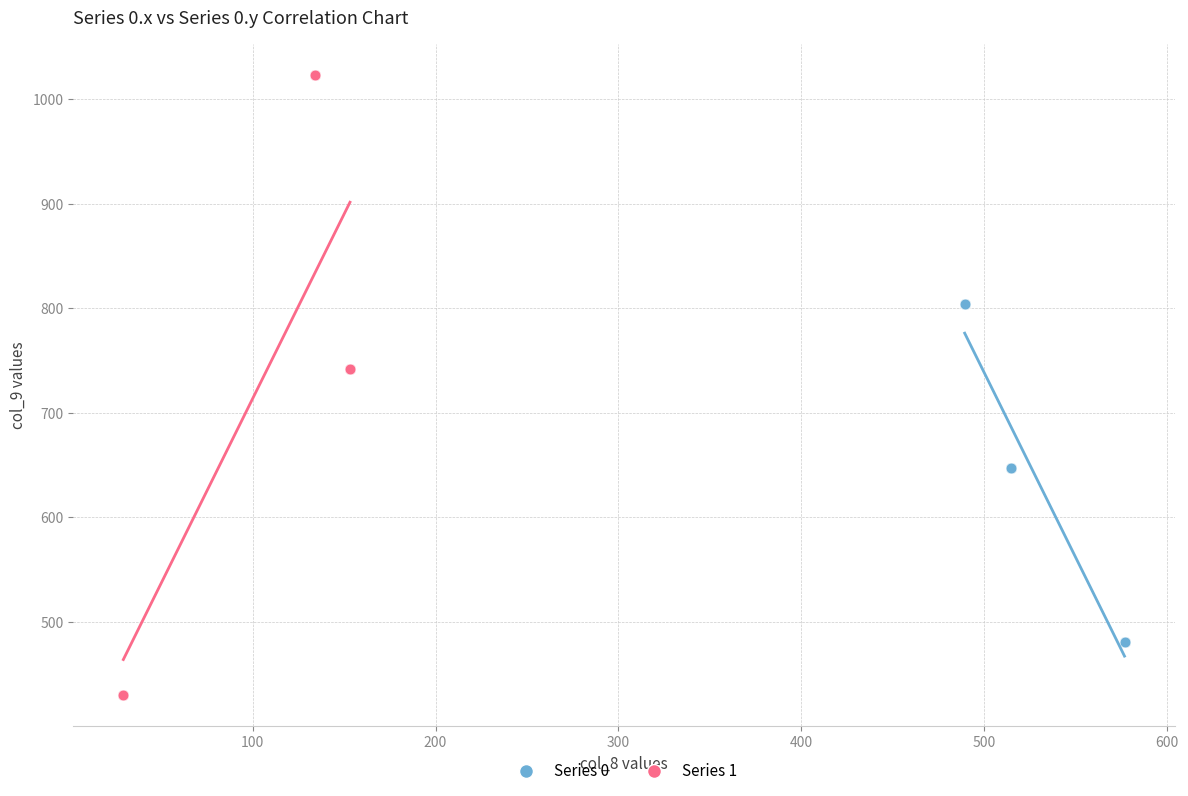

What are all the series names shown in the legend?

Series 0, Series 1